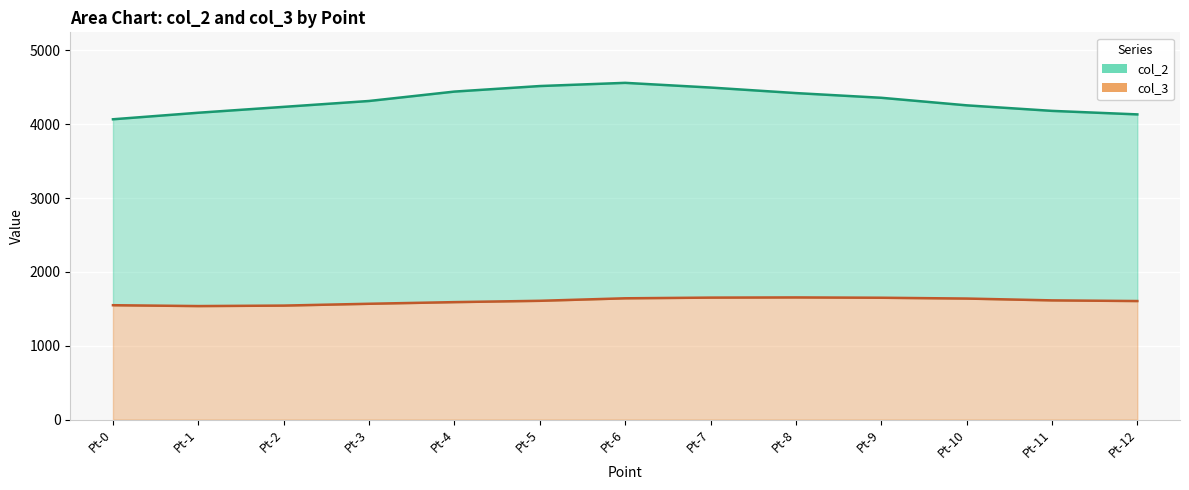

Where does the col_2 series first go above 4314?

Pt-3